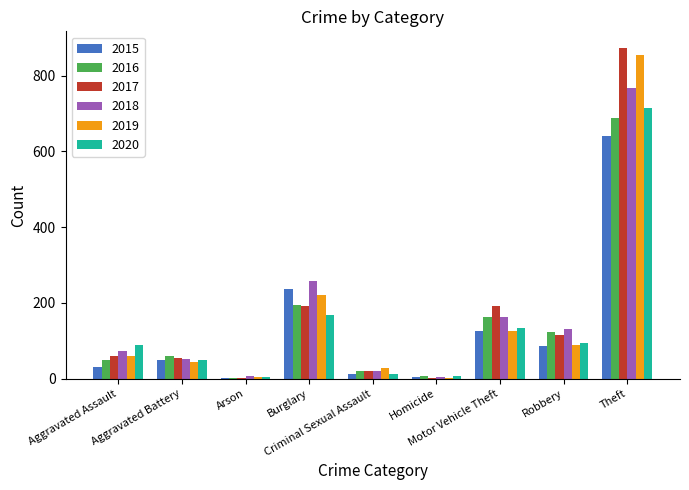

What is the sum of all 2015 values?

1190